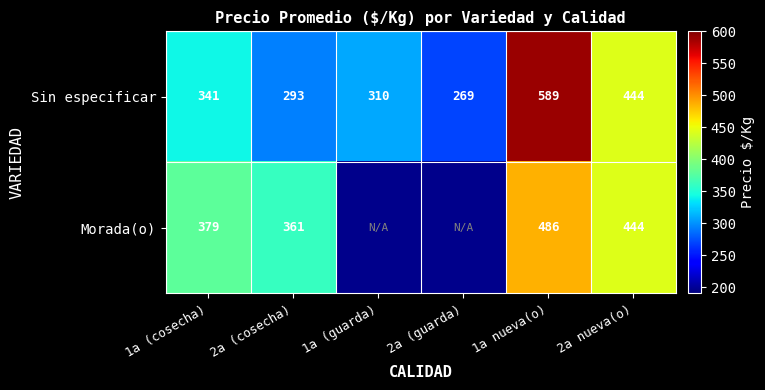

What is the sum of all Sin especificar values?

2246